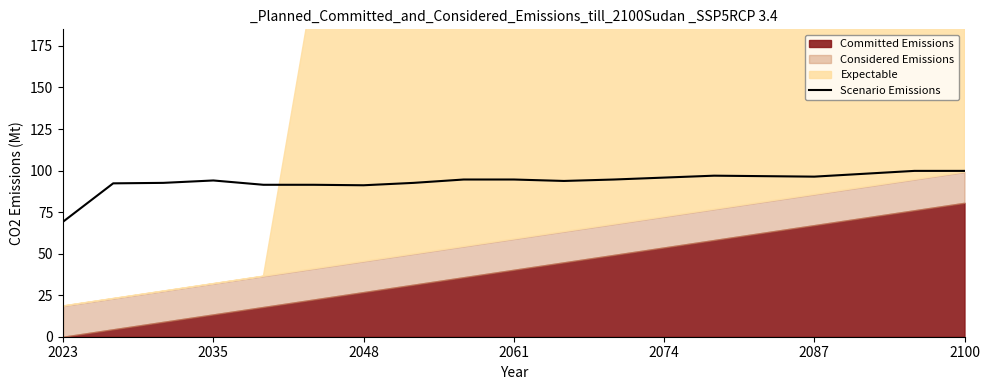

What is the minimum value for Scenario Emissions?

69.2